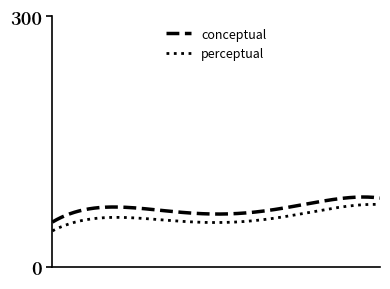

True or false: perceptual has more than 1 points higher than both neighbors.

True